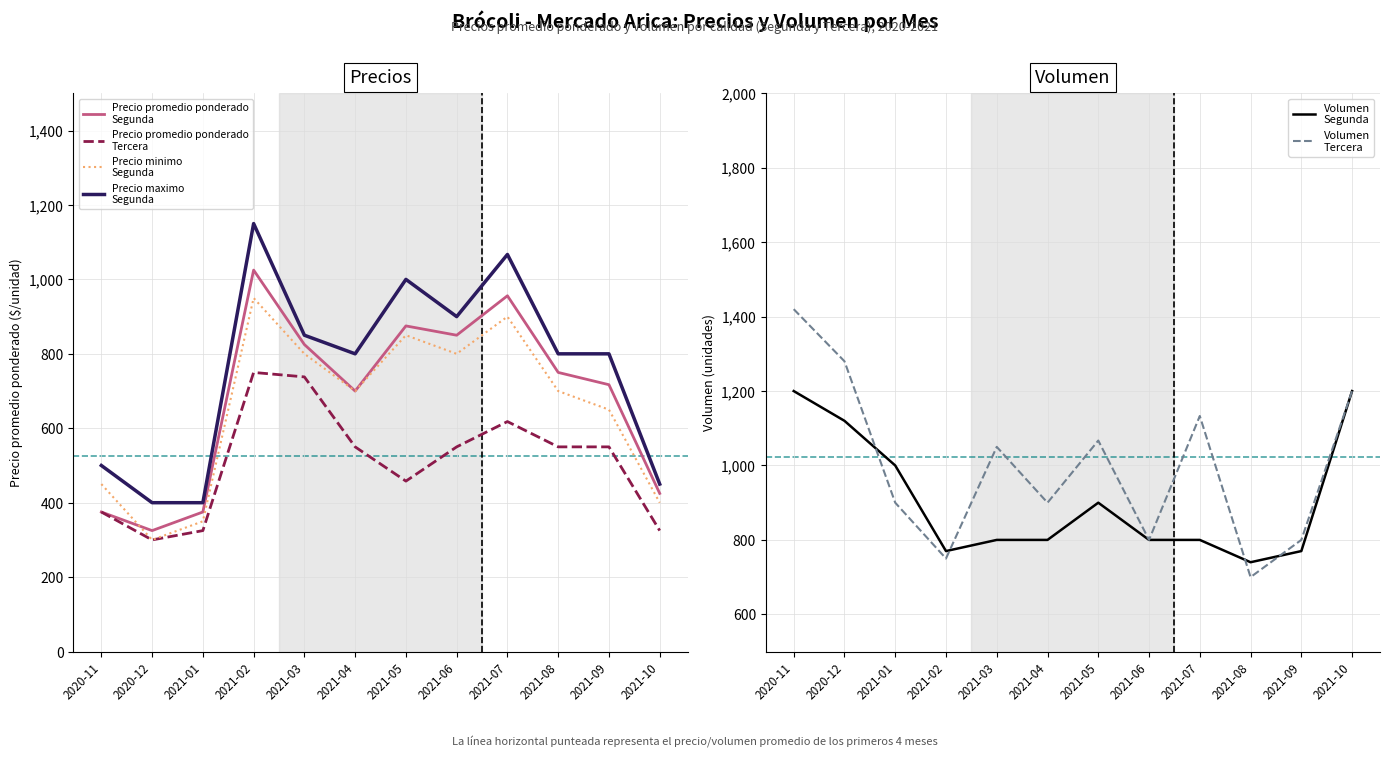

What position from the left is 2021-06?

8